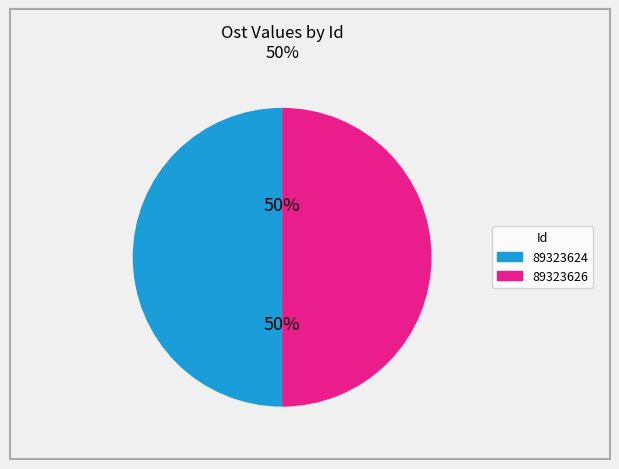

Is the sum of 89323624 and 89323626 greater than half?

Yes